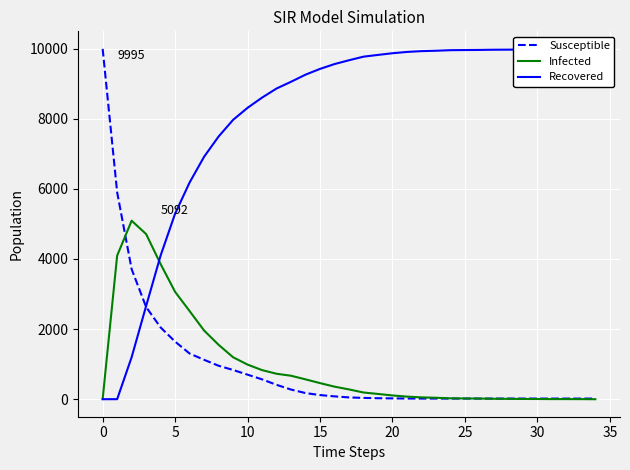

Between 16 and 18, which is larger?

16